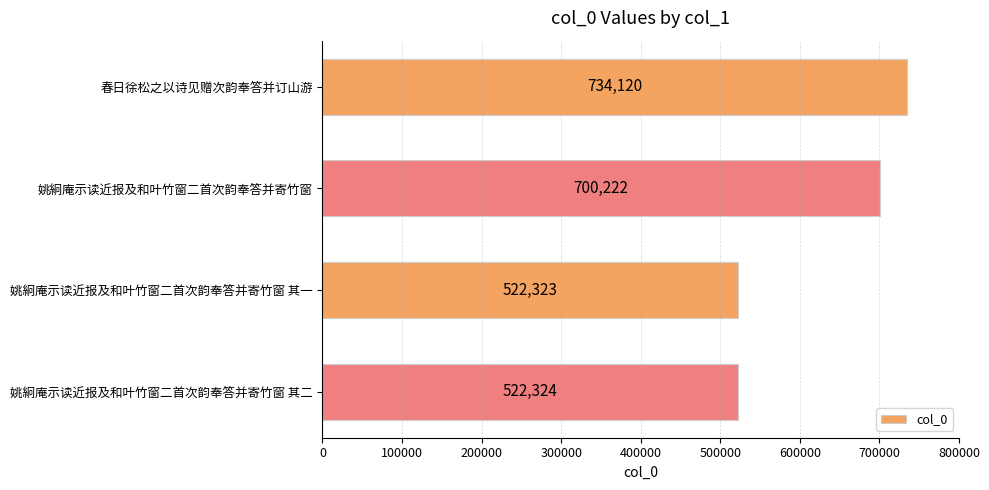

What is the value of the 3rd bar from the top?

522323